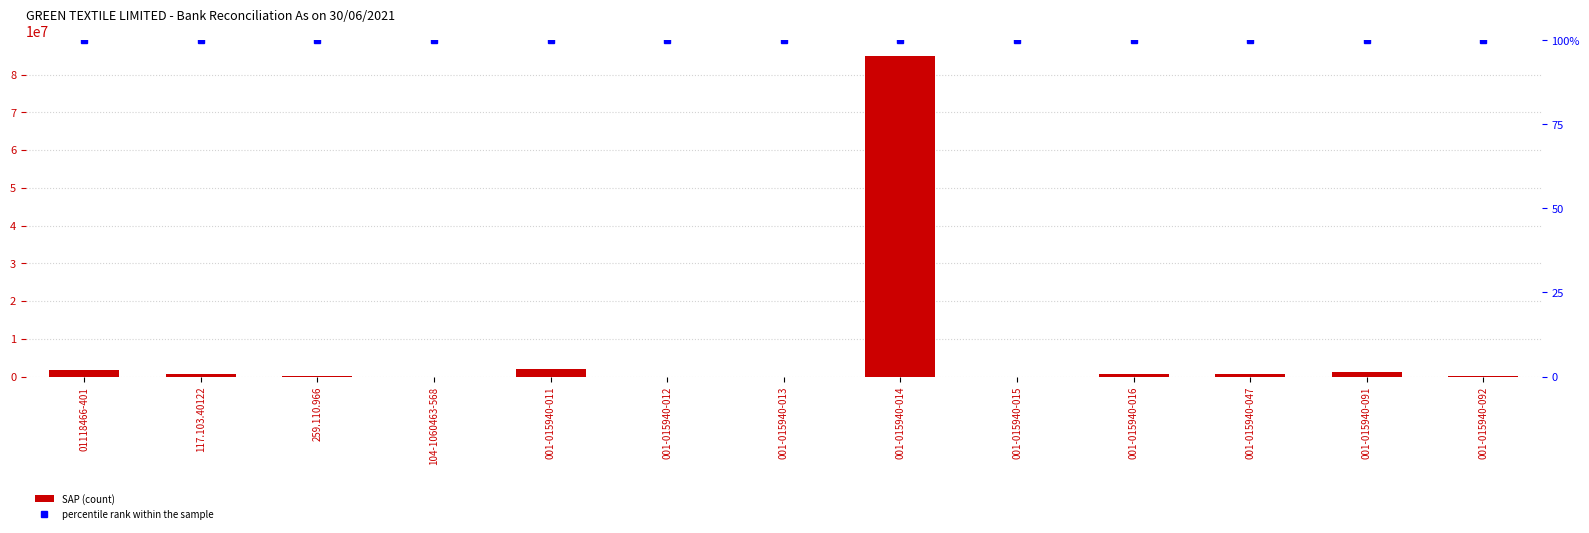

Rank the series by their maximum value, from lowest to highest.

percentile rank within the sample, SAP